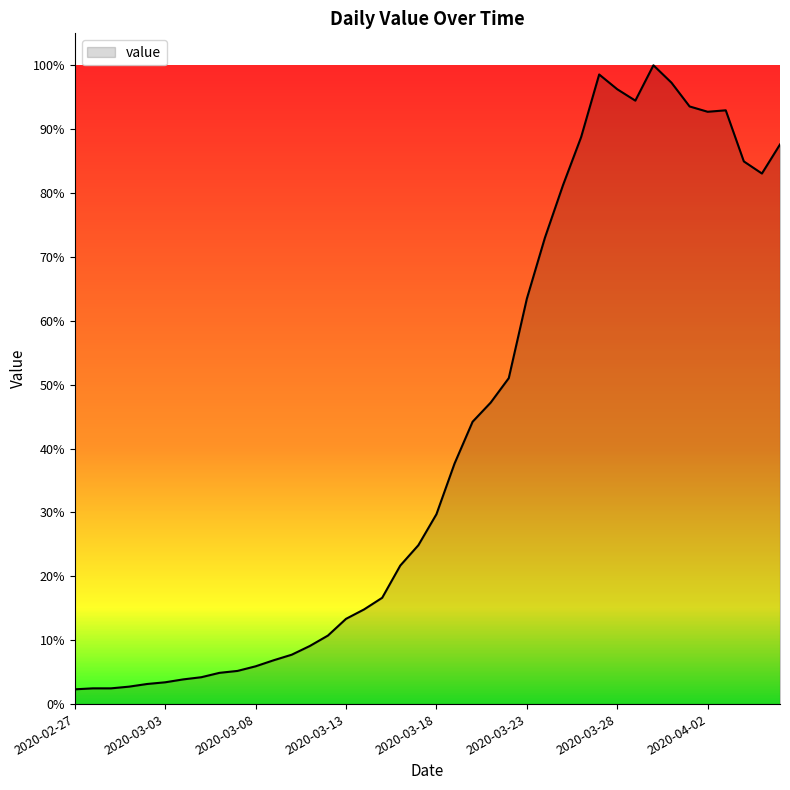

Rank the categories by value from highest to lowest.

2020-03-30, 2020-03-27, 2020-03-31, 2020-03-28, 2020-03-29, 2020-04-01, 2020-04-03, 2020-04-02, 2020-03-26, 2020-04-06, 2020-04-04, 2020-04-05, 2020-03-25, 2020-03-24, 2020-03-23, 2020-03-22, 2020-03-21, 2020-03-20, 2020-03-19, 2020-03-18, 2020-03-17, 2020-03-16, 2020-03-15, 2020-03-14, 2020-03-13, 2020-03-12, 2020-03-11, 2020-03-10, 2020-03-09, 2020-03-08, 2020-03-07, 2020-03-06, 2020-03-05, 2020-03-04, 2020-03-03, 2020-03-02, 2020-03-01, 2020-02-28, 2020-02-29, 2020-02-27